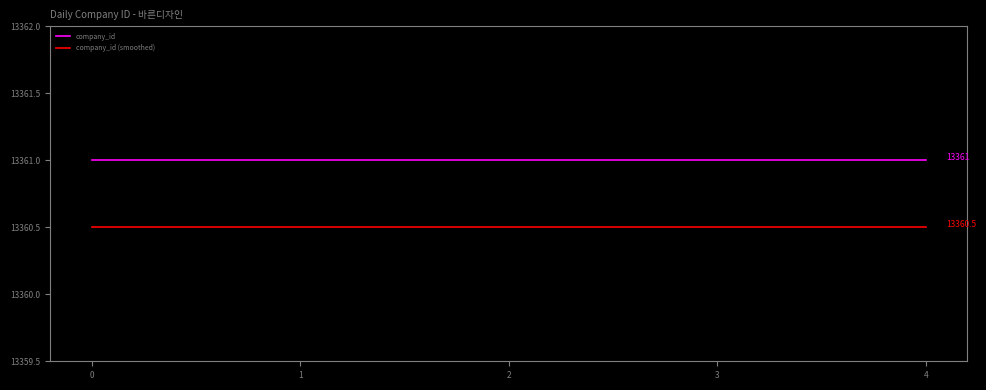

Is it true that company_id equals 13361.0 at 4?

True